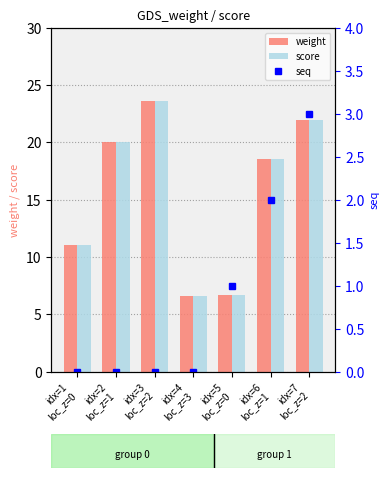

Reading left to right, extract all data points from this chart.

weight: idx=1
loc_z=0=11.1	idx=2
loc_z=1=20.0	idx=3
loc_z=2=23.6	idx=4
loc_z=3=6.6	idx=5
loc_z=0=6.7	idx=6
loc_z=1=18.6	idx=7
loc_z=2=21.9
score: idx=1
loc_z=0=11.1	idx=2
loc_z=1=20.0	idx=3
loc_z=2=23.6	idx=4
loc_z=3=6.6	idx=5
loc_z=0=6.7	idx=6
loc_z=1=18.6	idx=7
loc_z=2=21.9
seq: idx=1
loc_z=0=0.0	idx=2
loc_z=1=0.0	idx=3
loc_z=2=0.0	idx=4
loc_z=3=0.0	idx=5
loc_z=0=1.0	idx=6
loc_z=1=2.0	idx=7
loc_z=2=3.0